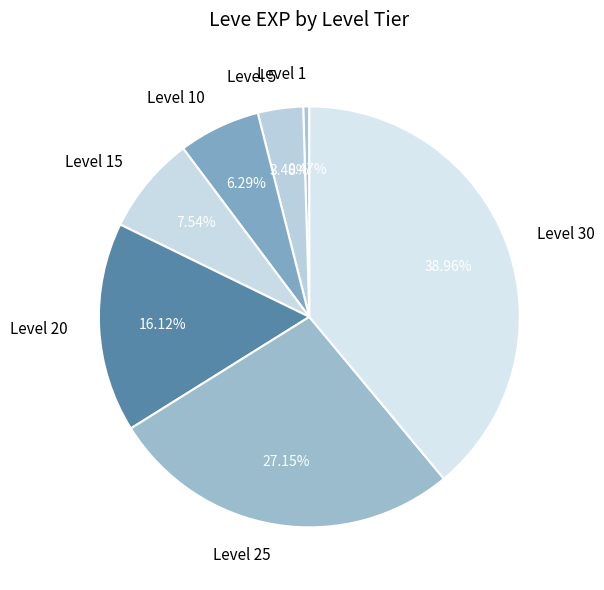

Is it true that Level 20 is 16% of the pie?

True